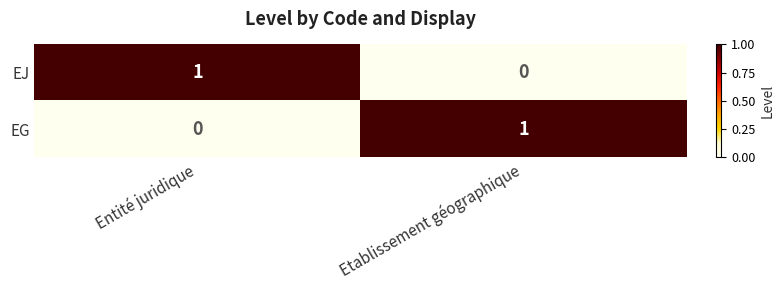

Count the number of categories in the chart.

2